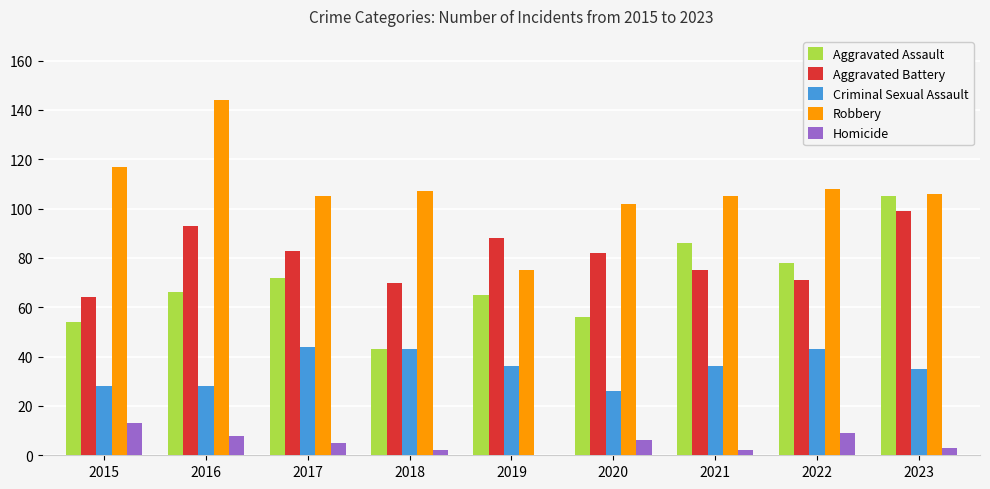

Reading left to right, list all the values displayed in this chart.

Aggravated Assault: 54	66	72	43	65	56	86	78	105
Aggravated Battery: 64	93	83	70	88	82	75	71	99
Criminal Sexual Assault: 28	28	44	43	36	26	36	43	35
Robbery: 117	144	105	107	75	102	105	108	106
Homicide: 13	8	5	2	0	6	2	9	3